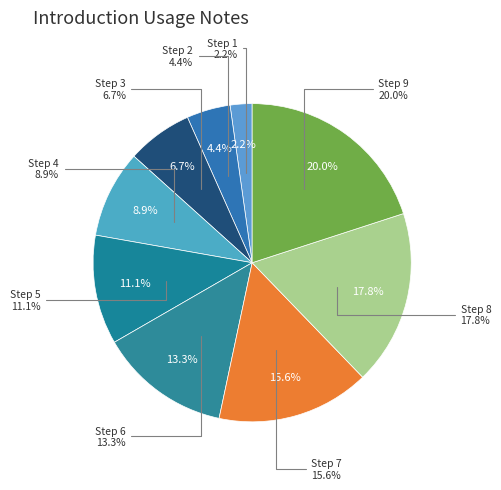

How many slices are in this pie chart?

9